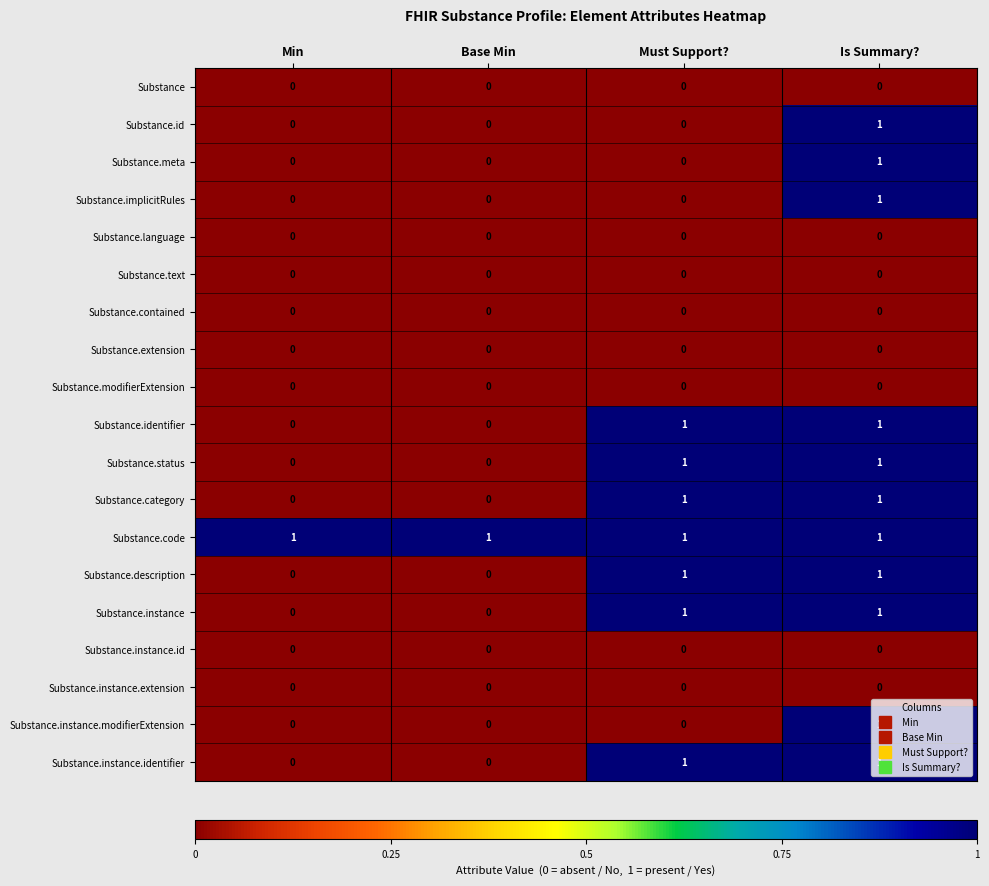

At which category is the sum across all series the highest?

Is Summary?